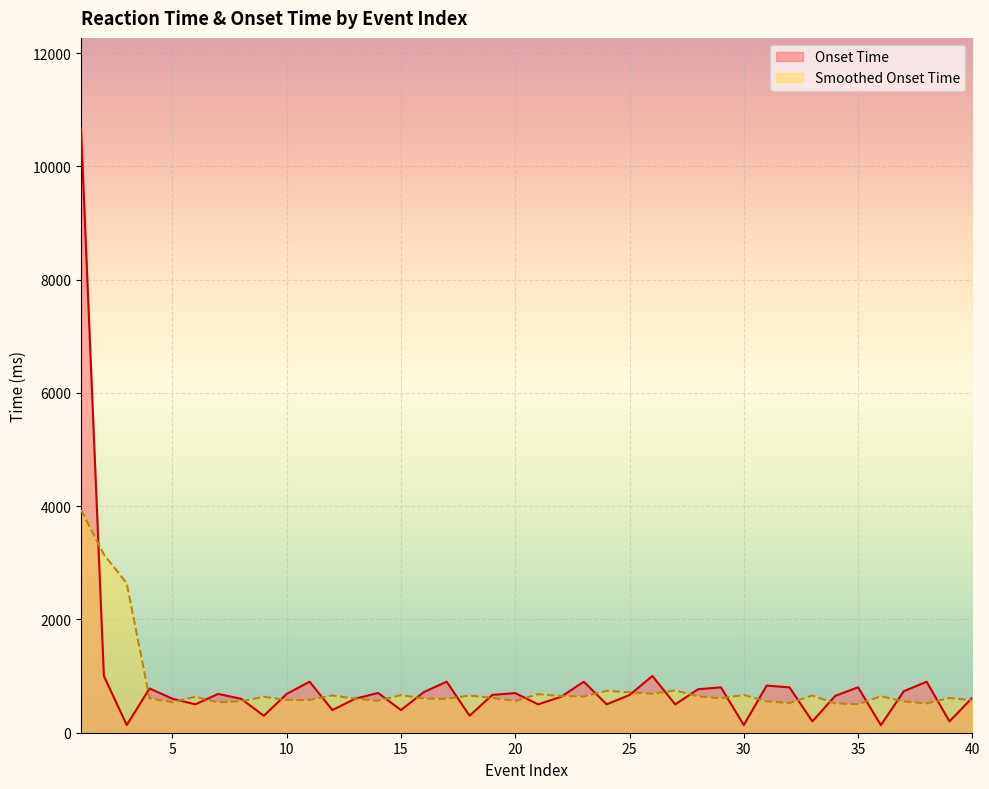

What is the sum of all values?

34530